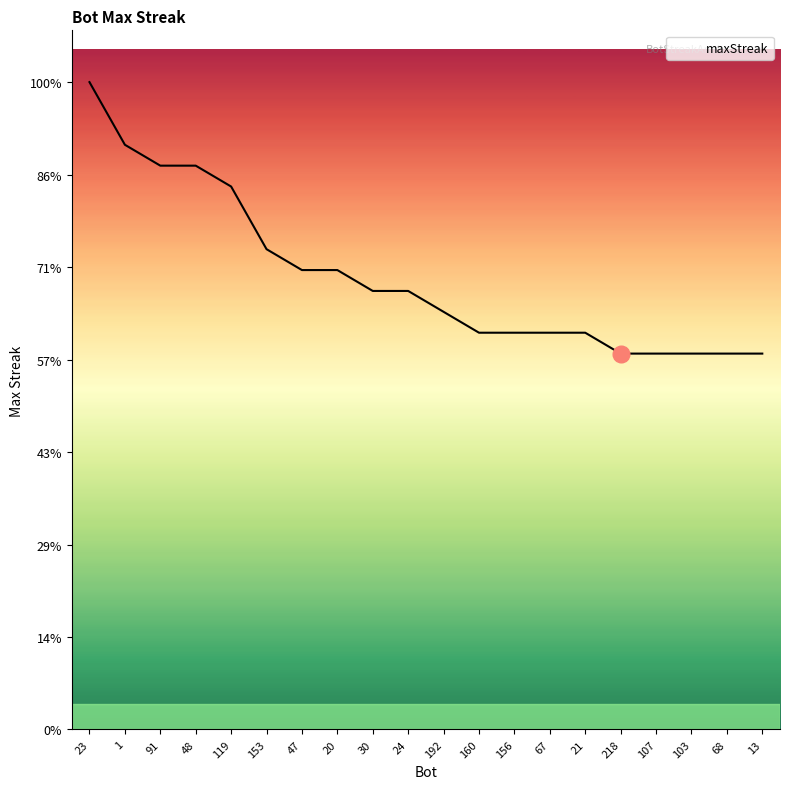

Which has a higher value, 68 or 20?

20